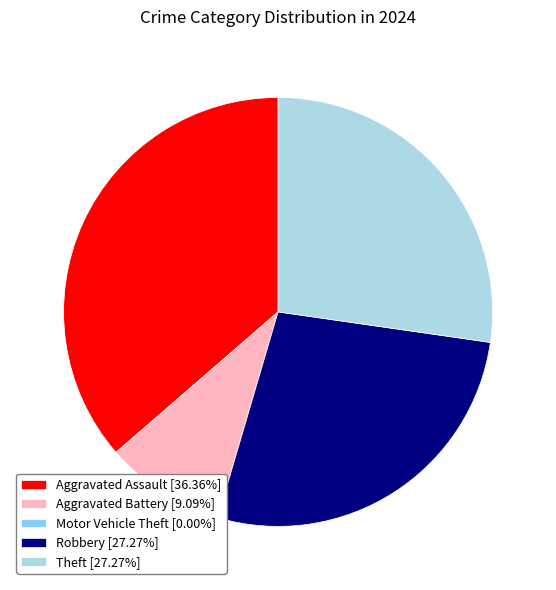

True or false: Aggravated Assault accounts for 36% of the total.

True